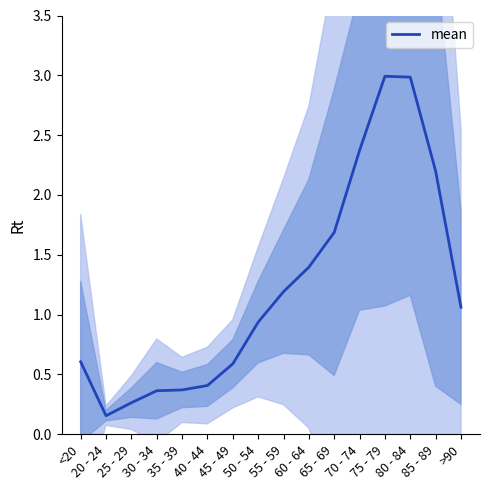

What is the difference between the second highest and minimum values?

2.8